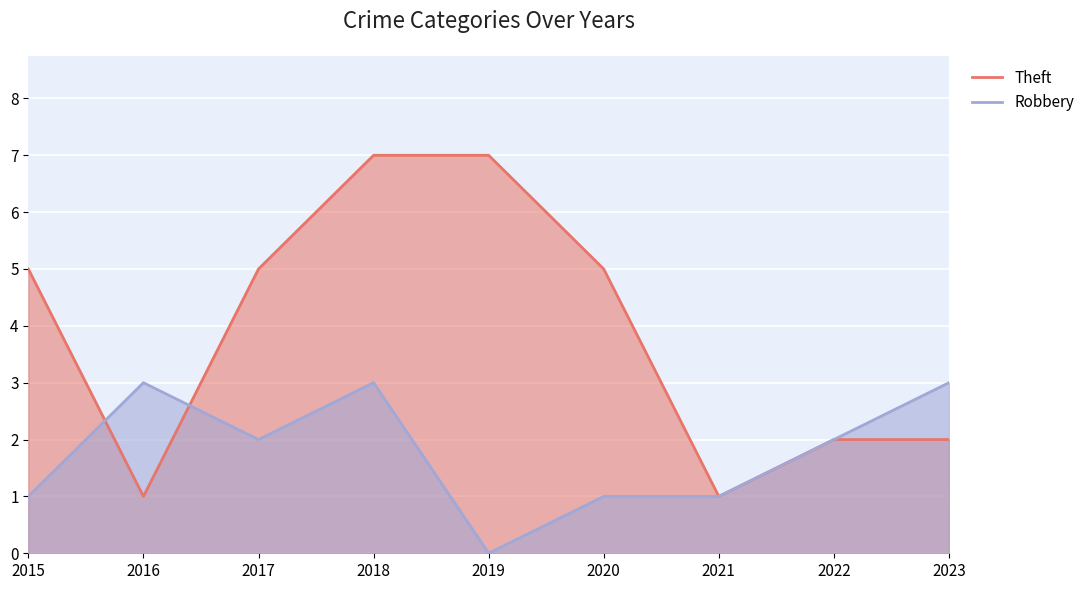

How many positive values does the Robbery series have?

8